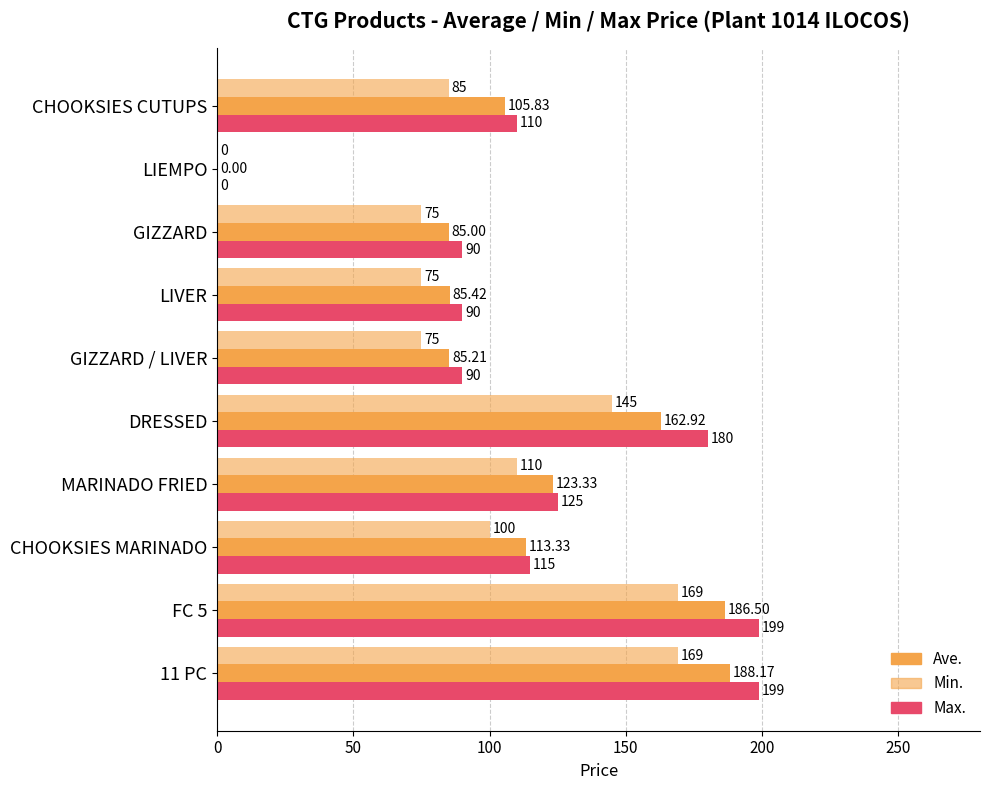

What is the sum of all Min. values?

1003.0